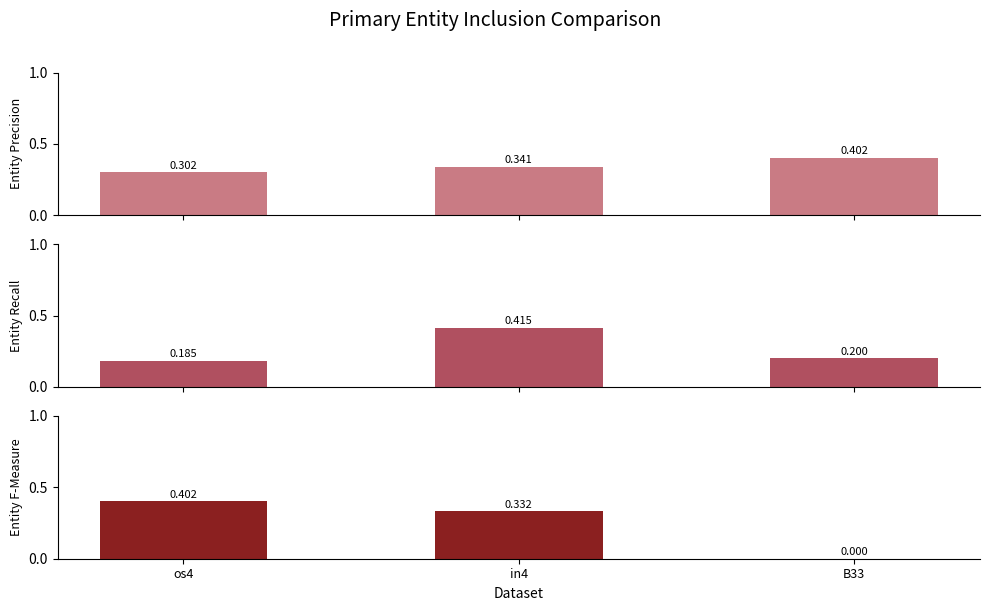

Rank the categories by value from highest to lowest.

os4, in4, B33